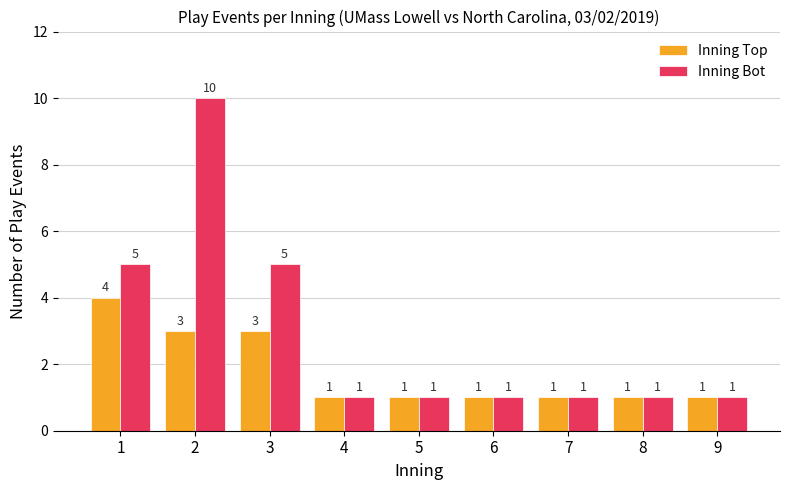

Rank the series by their maximum value, from lowest to highest.

Inning Top, Inning Bot